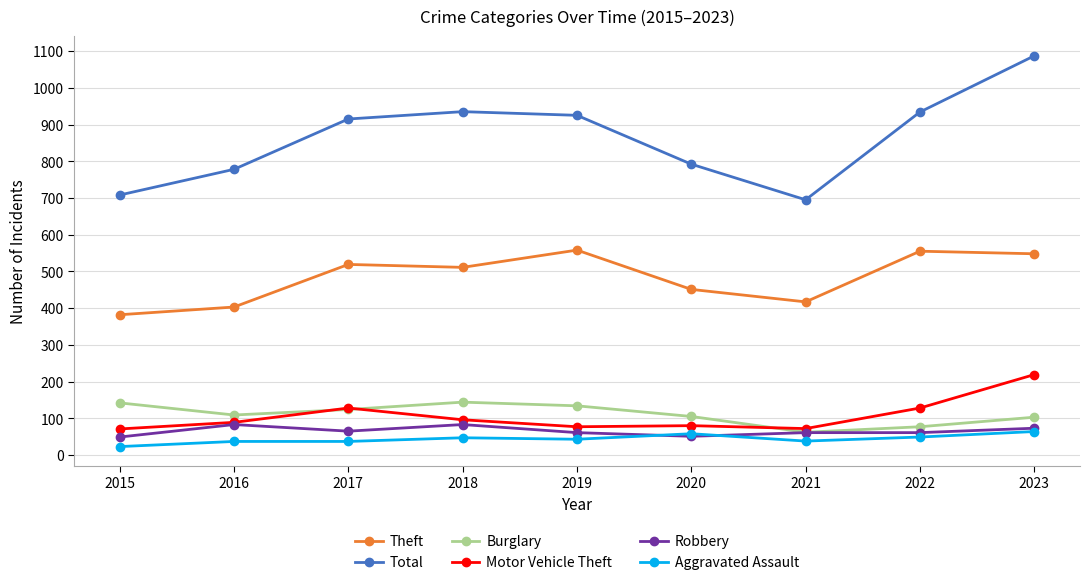

List the series in order of their peak value, lowest first.

Aggravated Assault, Robbery, Burglary, Motor Vehicle Theft, Theft, Total